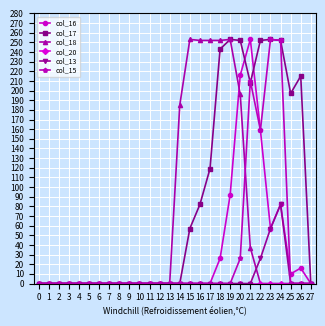

Does the chart display data point markers on the line(s)?

Yes